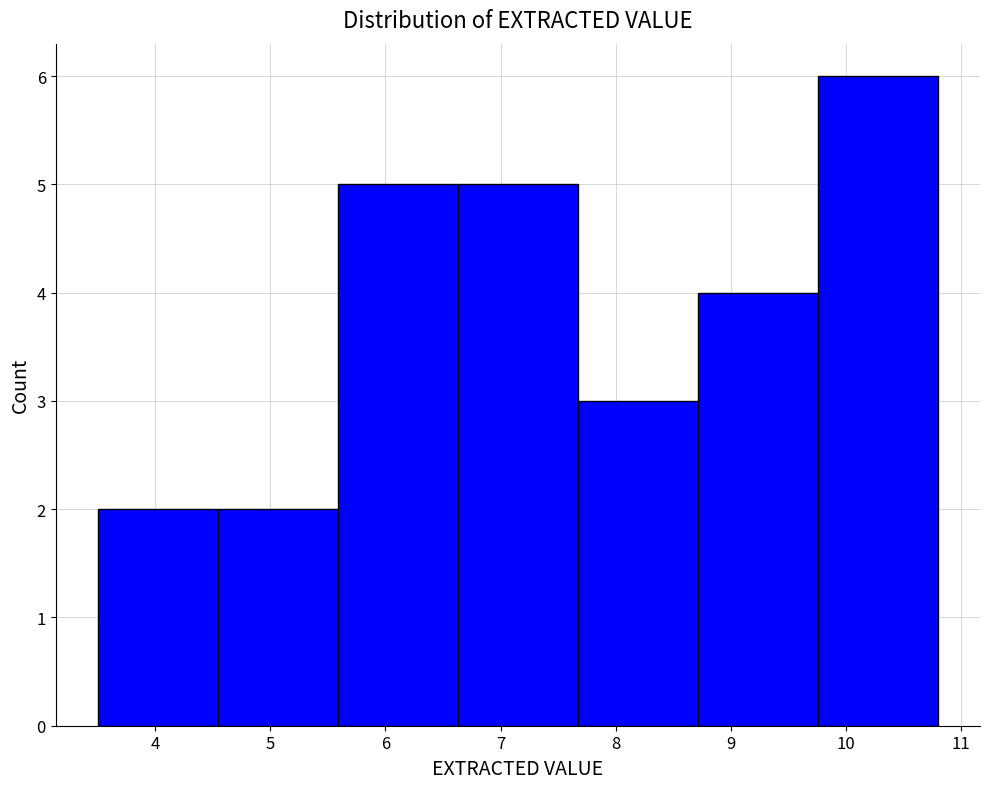

Reading left to right, transcribe this chart: for each bar, give the range it covers on the x-axis and its height. Neither the bar edges nor the heights are printed on the chart, so give them approximately, as read against the axes.

3.5 to 4.5: 2
4.5 to 5.6: 2
5.6 to 6.6: 5
6.6 to 7.7: 5
7.7 to 8.7: 3
8.7 to 9.8: 4
9.8 to 10.8: 6